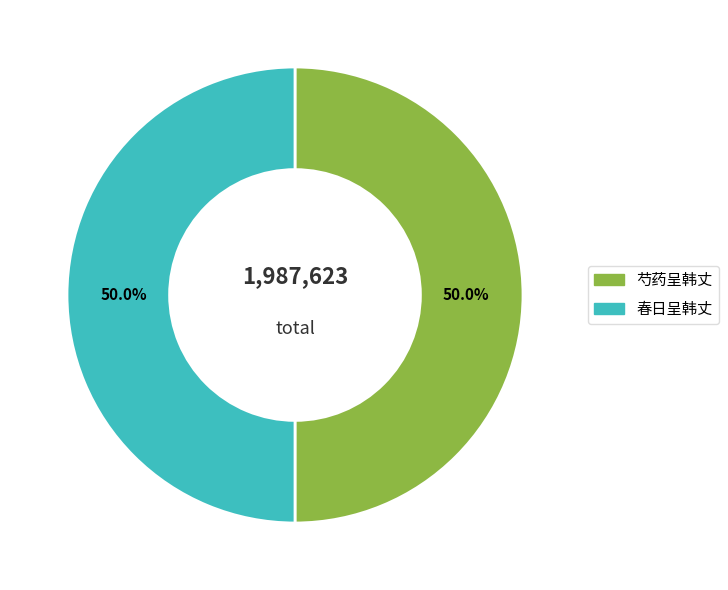

Is the sum of 芍药呈韩丈 and 春日呈韩丈 greater than half?

Yes